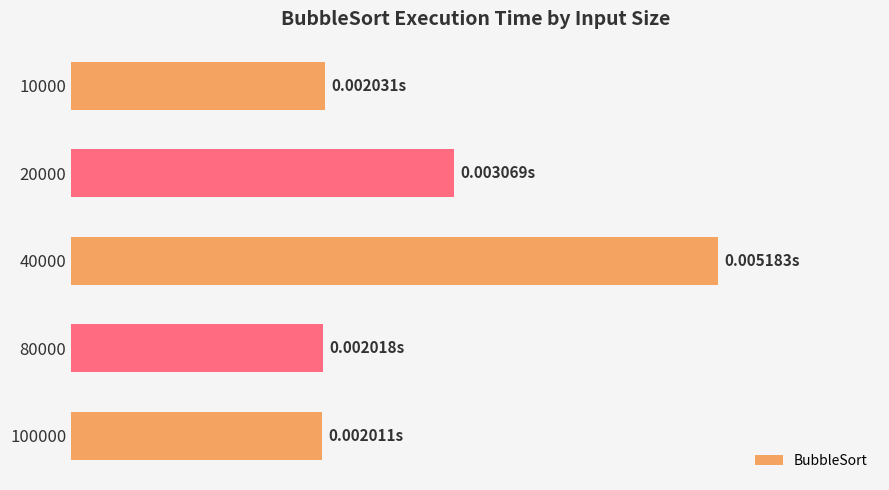

Count the values in the range 0 to 1.

5